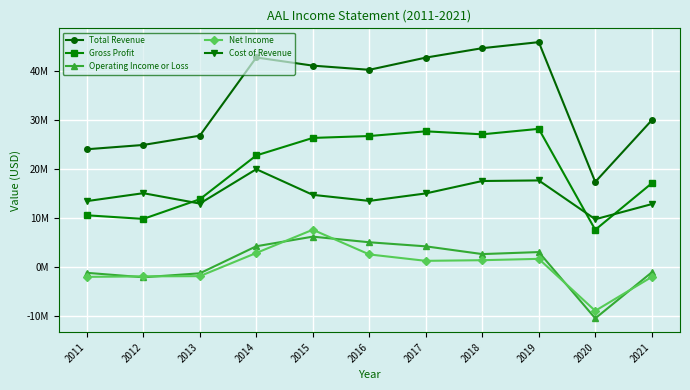

Reading left to right, extract all data points from this chart.

Total Revenue: 23979000	24855000	26743000	42650000	40990000	40142000	42622000	44541000	45768000	17337000	29882000
Gross Profit: 10548000	9812000	13811000	22725000	26285000	26670000	27628000	27018000	28131000	7598000	17061000
Operating Income or Loss: -1155000	-2060000	-1256000	4249000	6204000	5060000	4231000	2656000	3065000	-10421000	-1059000
Net Income: -1979000	-1876000	-1834000	2882000	7610000	2584000	1282000	1412000	1686000	-8885000	-1993000
Cost of Revenue: 13431000	15043000	12932000	19925000	14705000	13472000	14994000	17523000	17637000	9739000	12821000